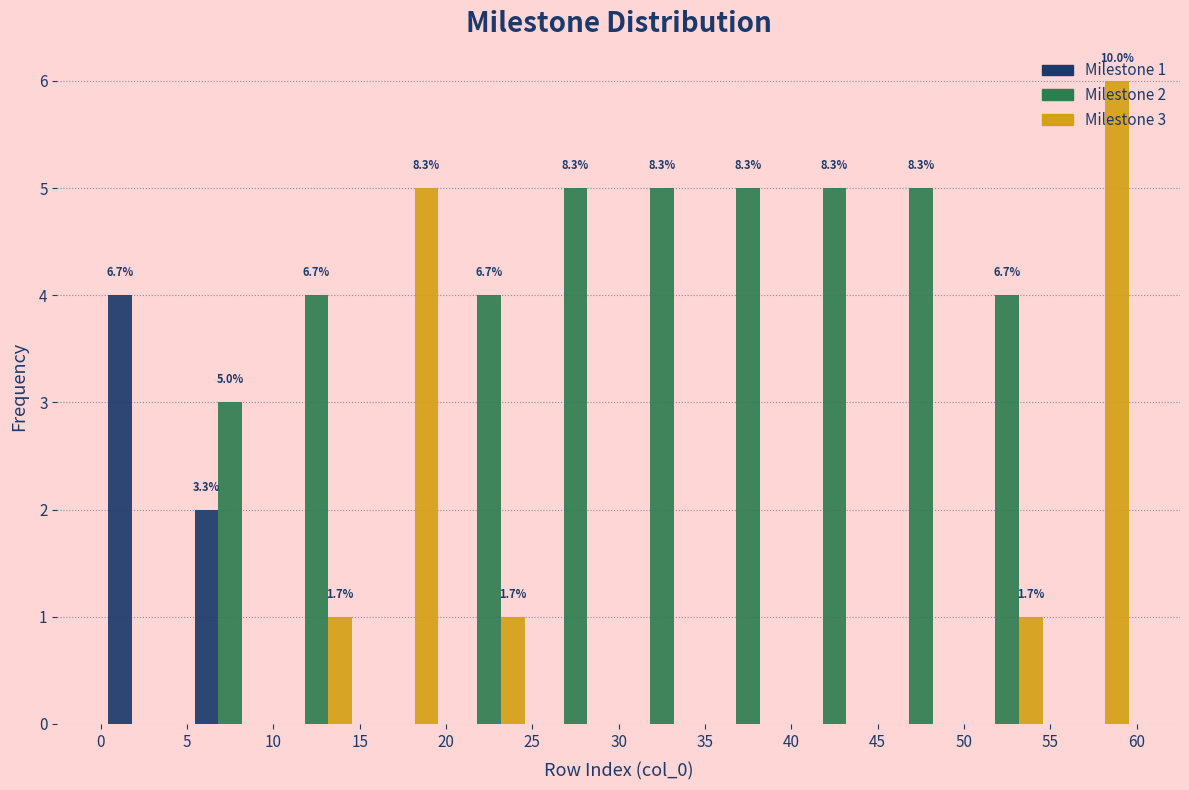

In the Milestone 3 series, which range on the x-axis has the tallest bar?

55 to 60